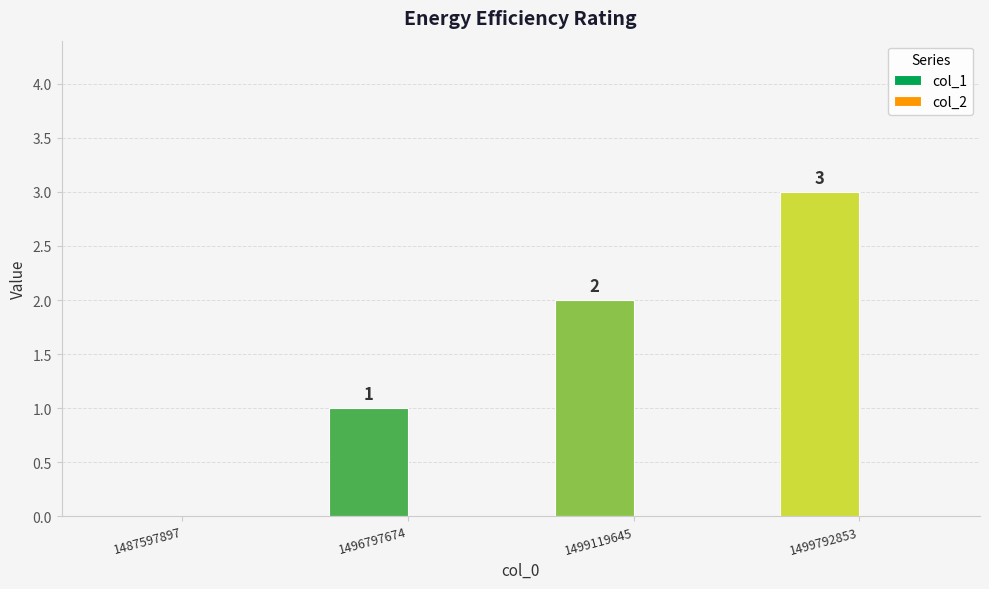

Are the bars horizontal?

No